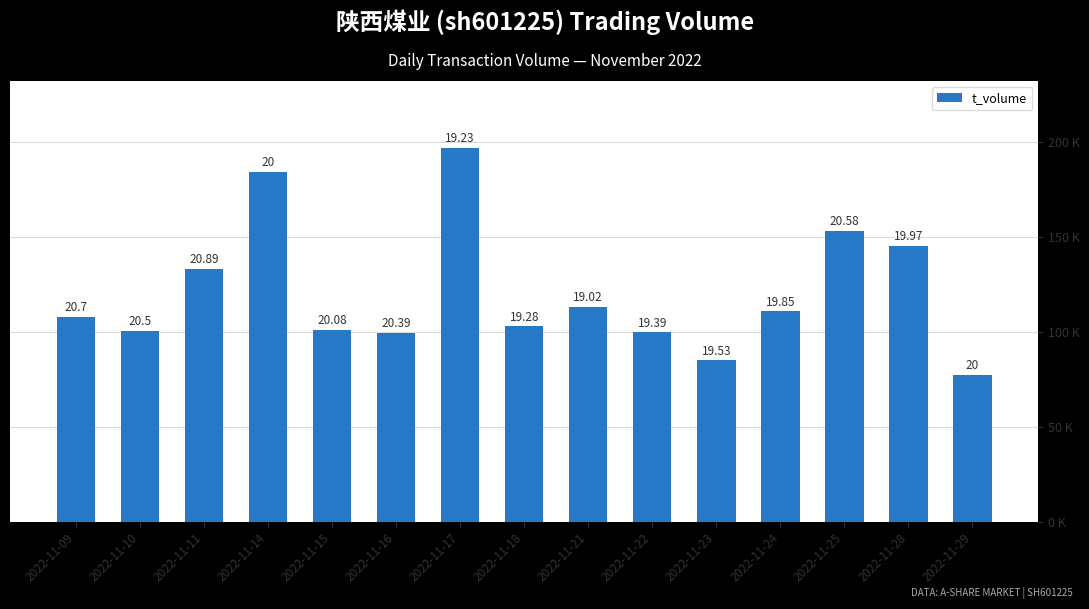

Where is the data nearest to the value 137124?

2022-11-11